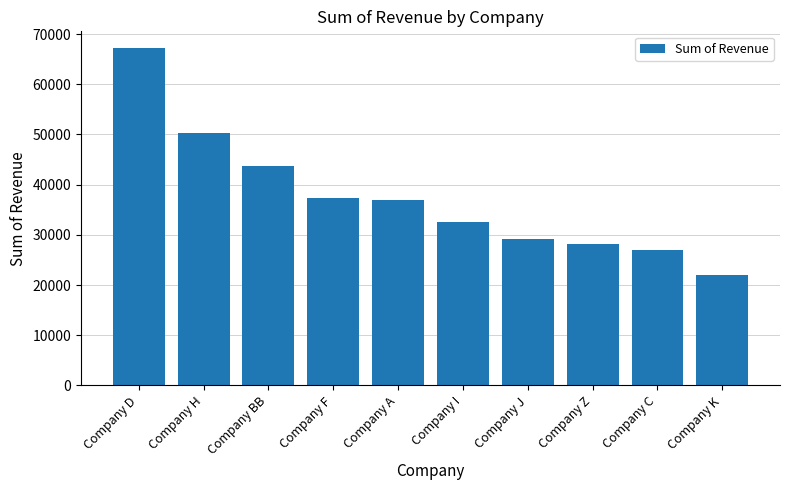

True or false: the data shows 43703.0 at Company BB.

True